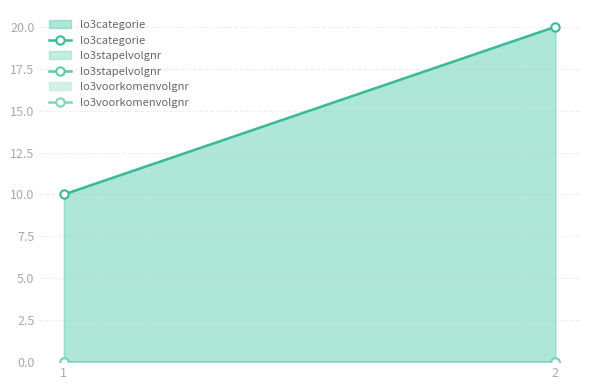

How many lines are shown in the chart?

3